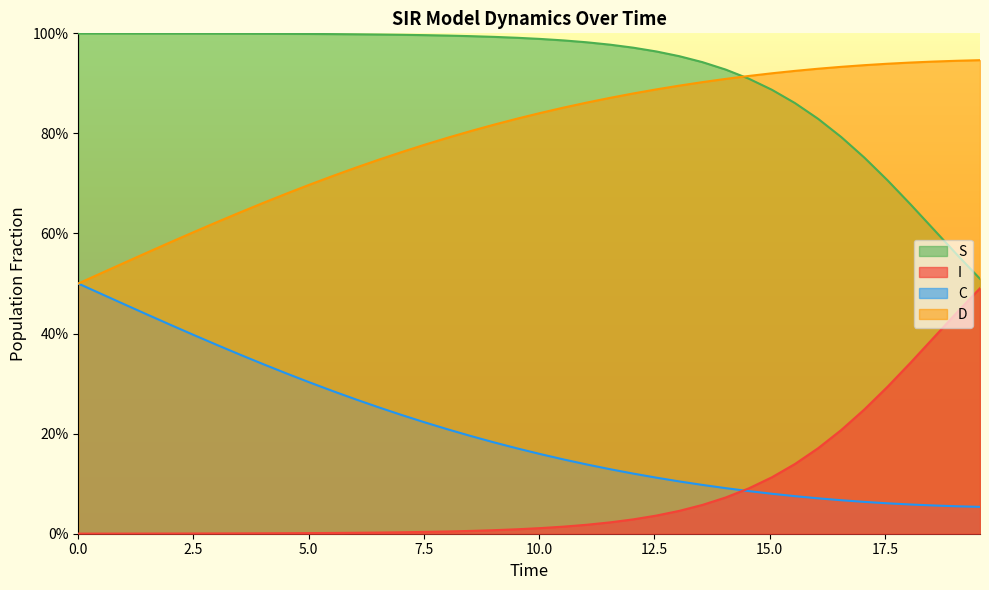

How many data points does each series have?

40